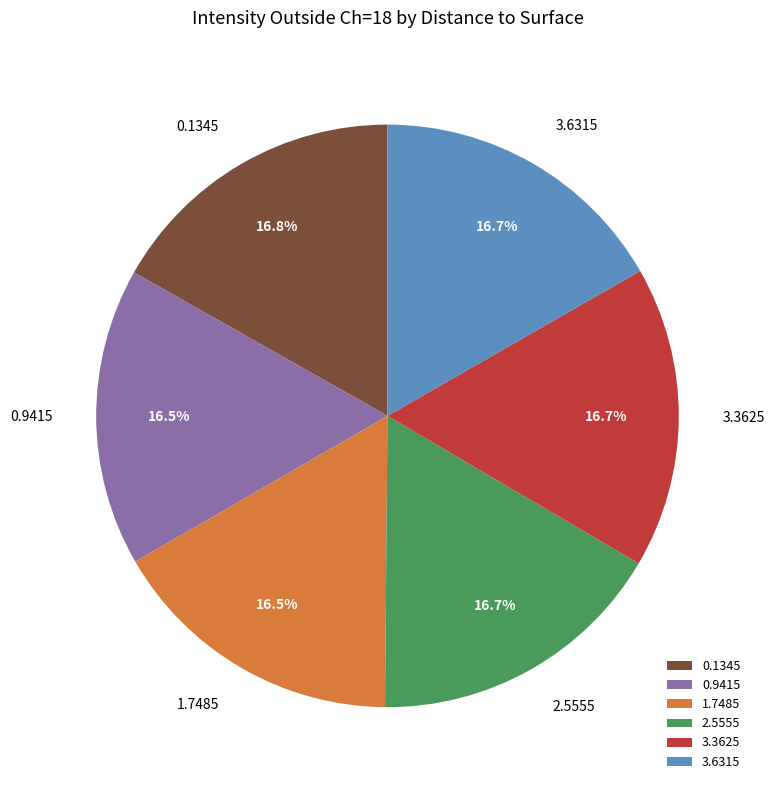

How many slices are in this pie chart?

6